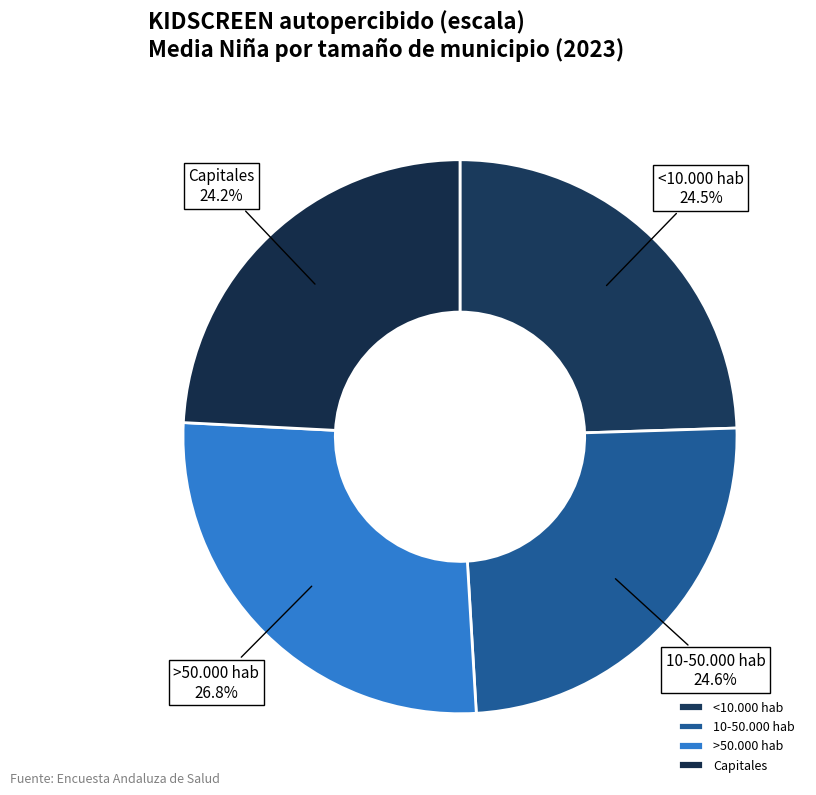

What is the largest slice in the pie chart?

>50.000 hab